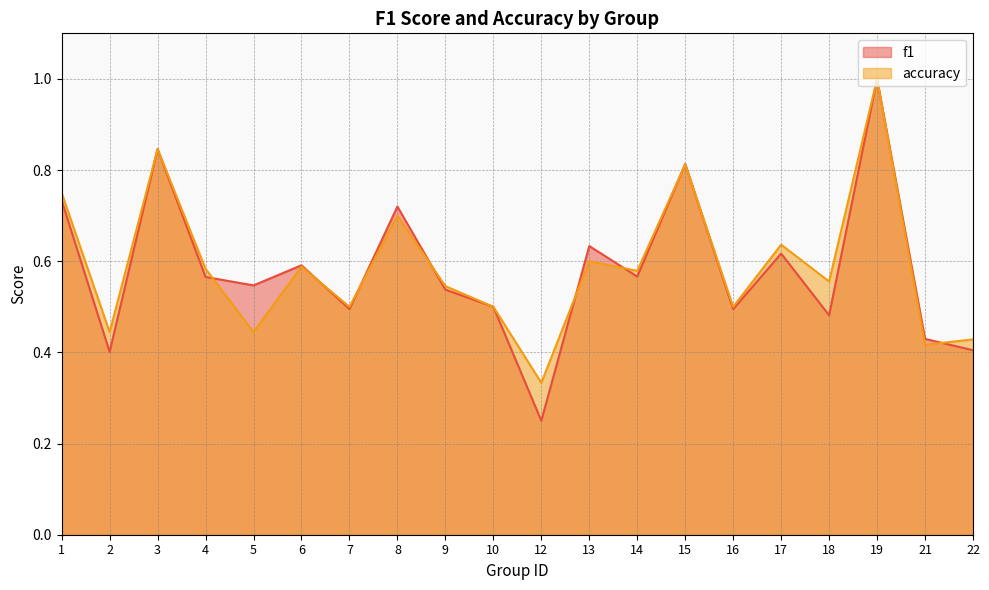

How many accuracy values are between 0 and 1?

20